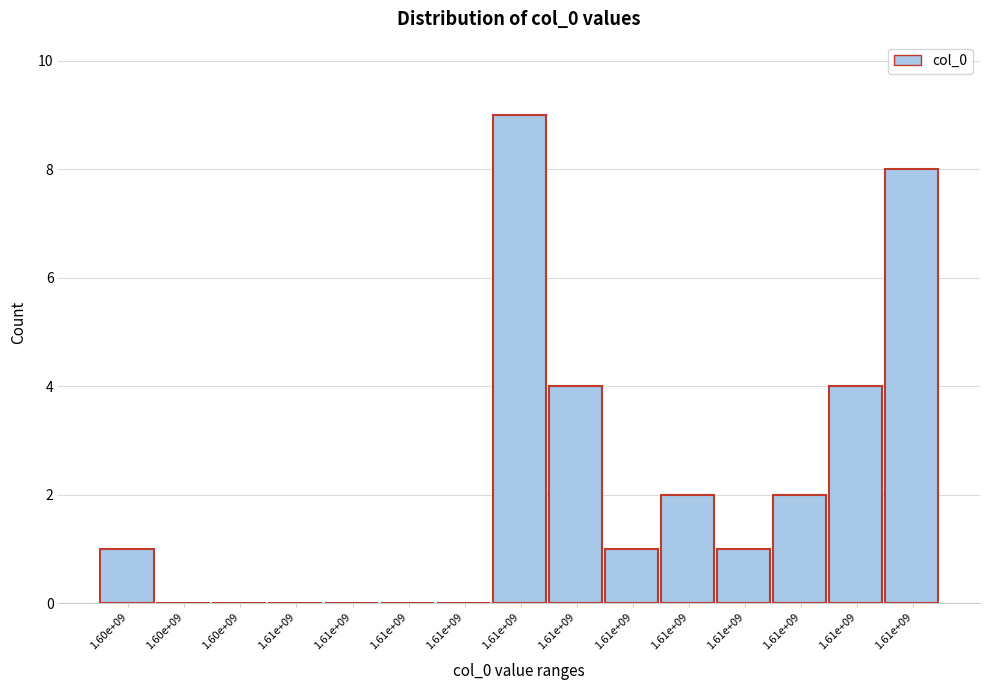

Count the number of categories in the chart.

15